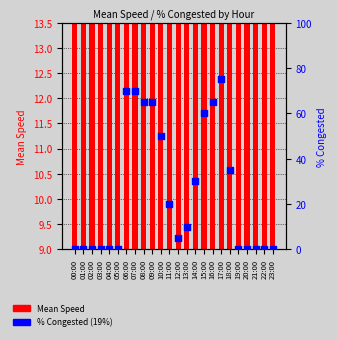

Is the value of Mean Speed at 04:00 greater than the value of % Congested (19%) at 05:00?

Yes